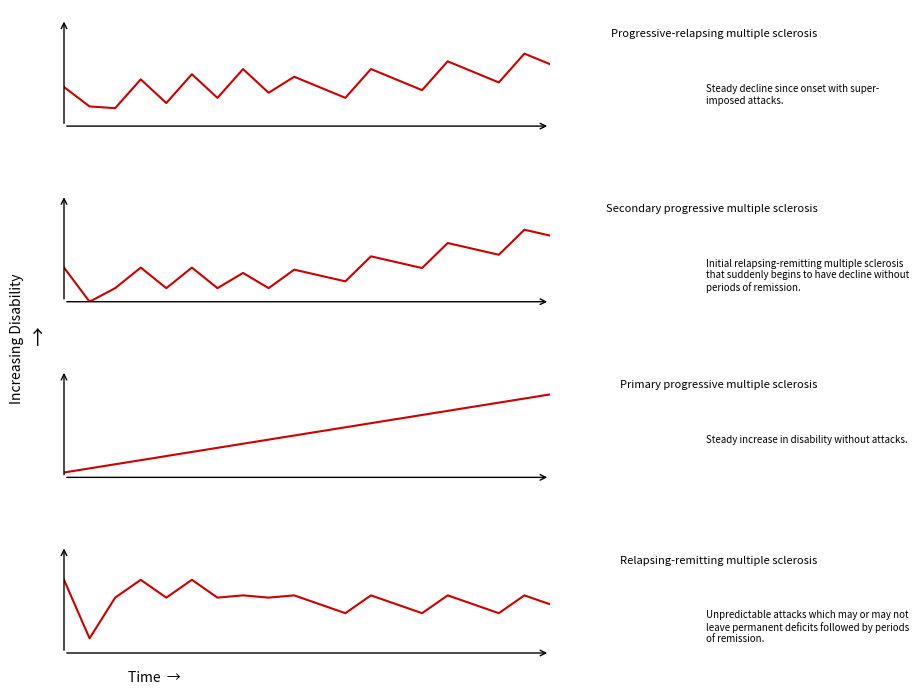

At how many categories does at least one series exceed 0?

20